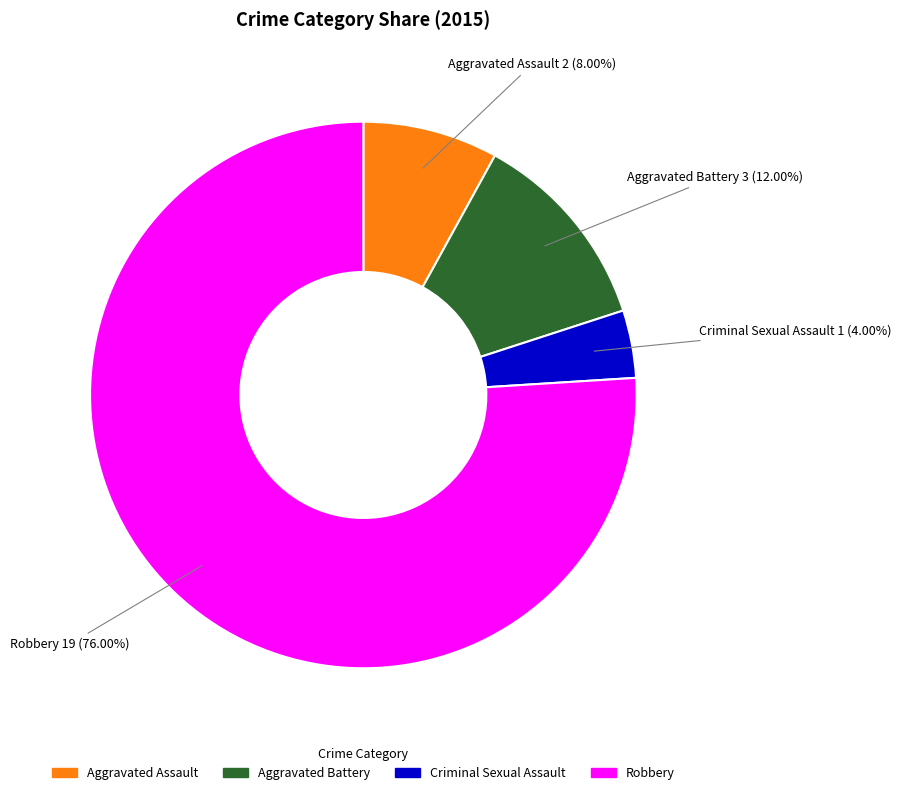

How many slices are in this pie chart?

4